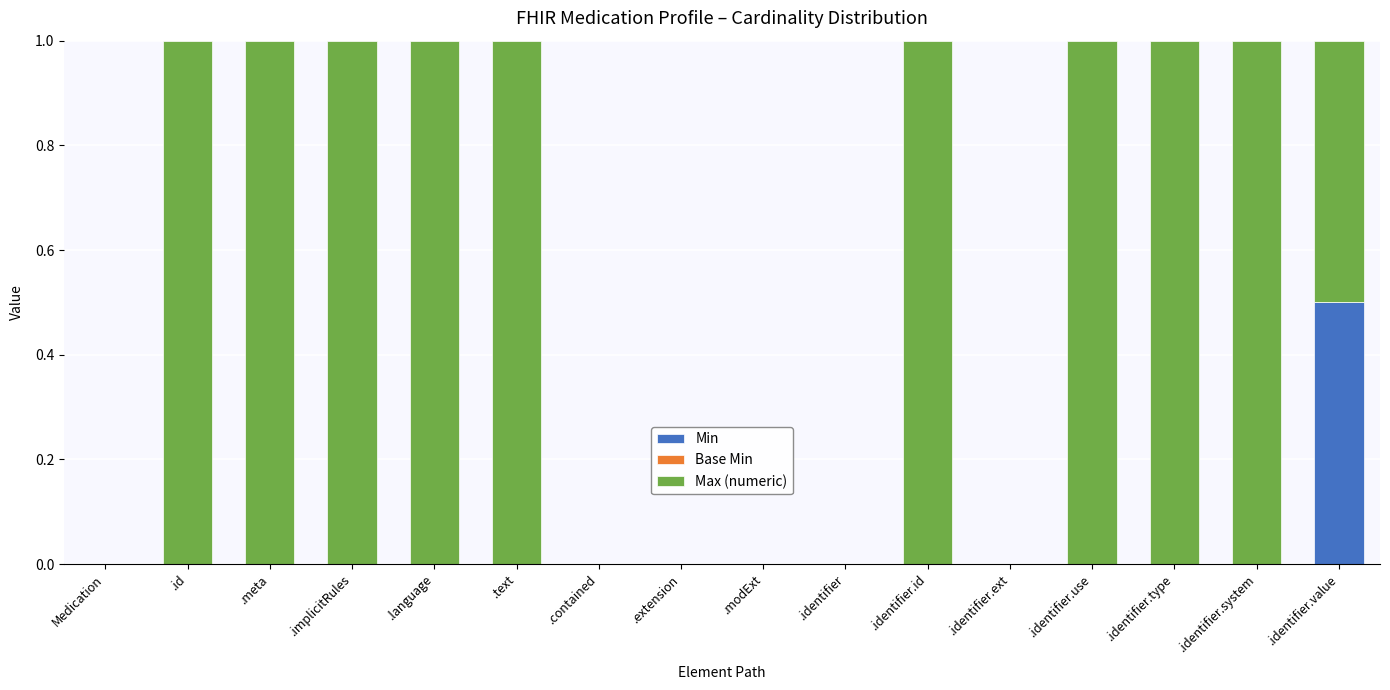

What is the highest value of the Min series?

0.5